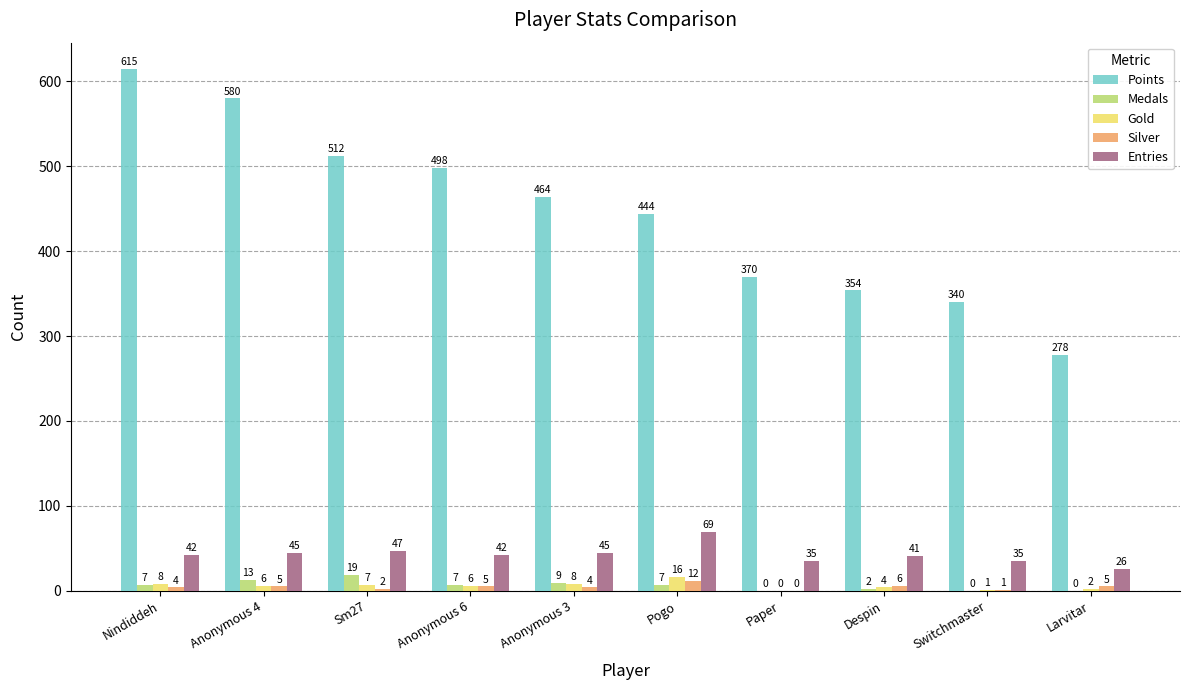

Reading right to left, extract all data points from this chart.

Points: 278	340	354	370	444	464	498	512	580	615
Medals: 0	0	2	0	7	9	7	19	13	7
Gold: 2	1	4	0	16	8	6	7	6	8
Silver: 5	1	6	0	12	4	5	2	5	4
Entries: 26	35	41	35	69	45	42	47	45	42